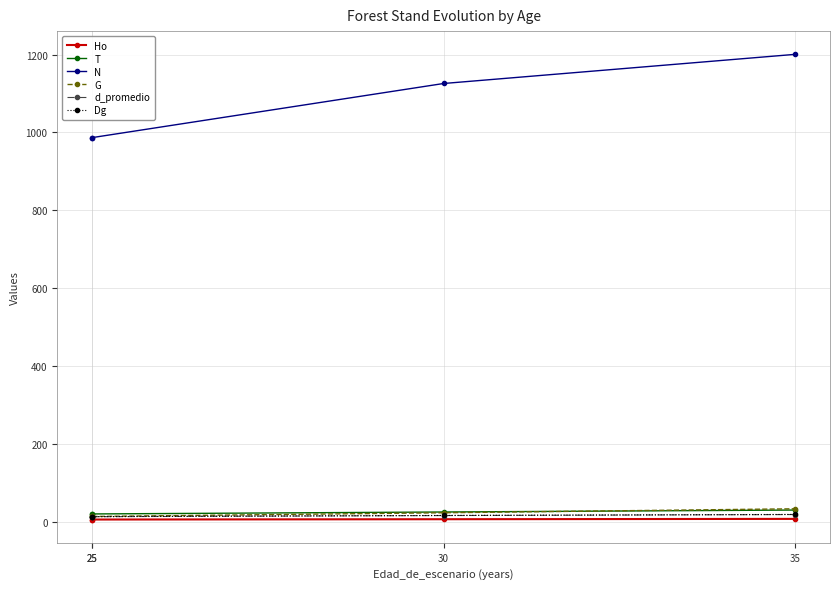

Which series changed the most between 30 and 35?

N